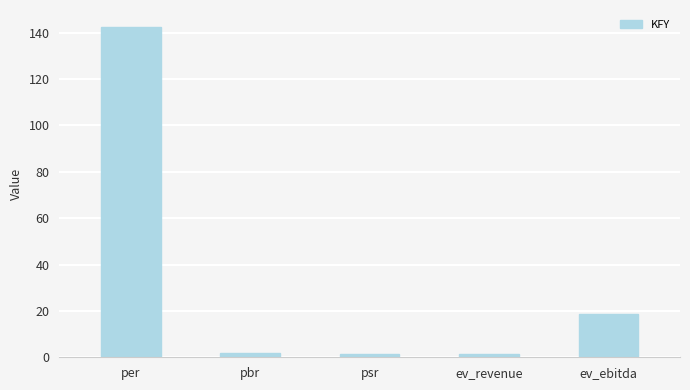

Where is the data nearest to the value 71?

ev_ebitda